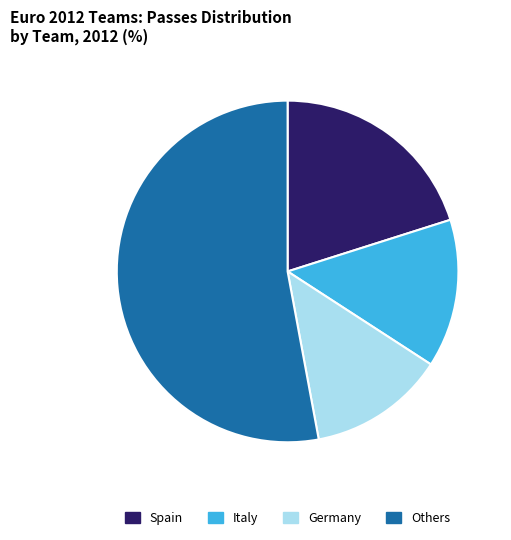

Which has a higher value, Germany or Others?

Others